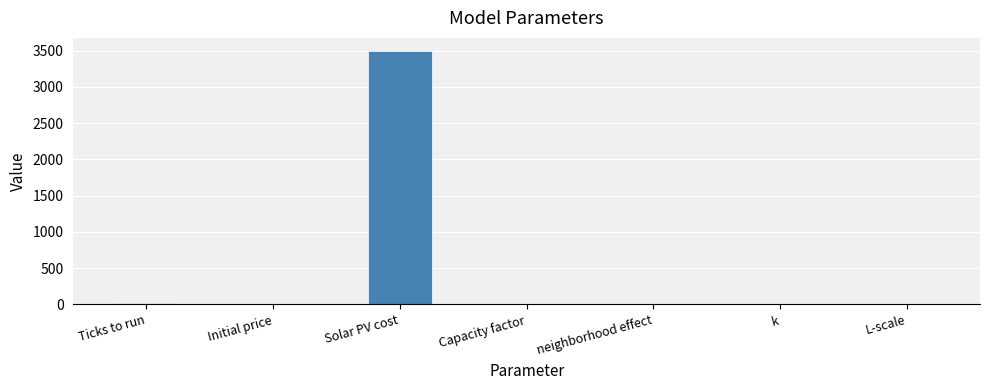

Which has a higher value, L-scale or Solar PV cost?

Solar PV cost